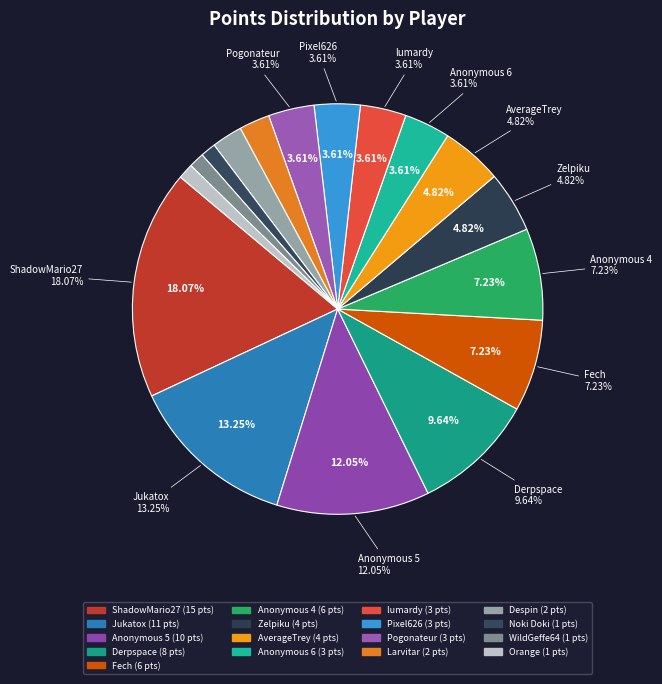

Which category has the smallest portion of the pie?

Noki Doki